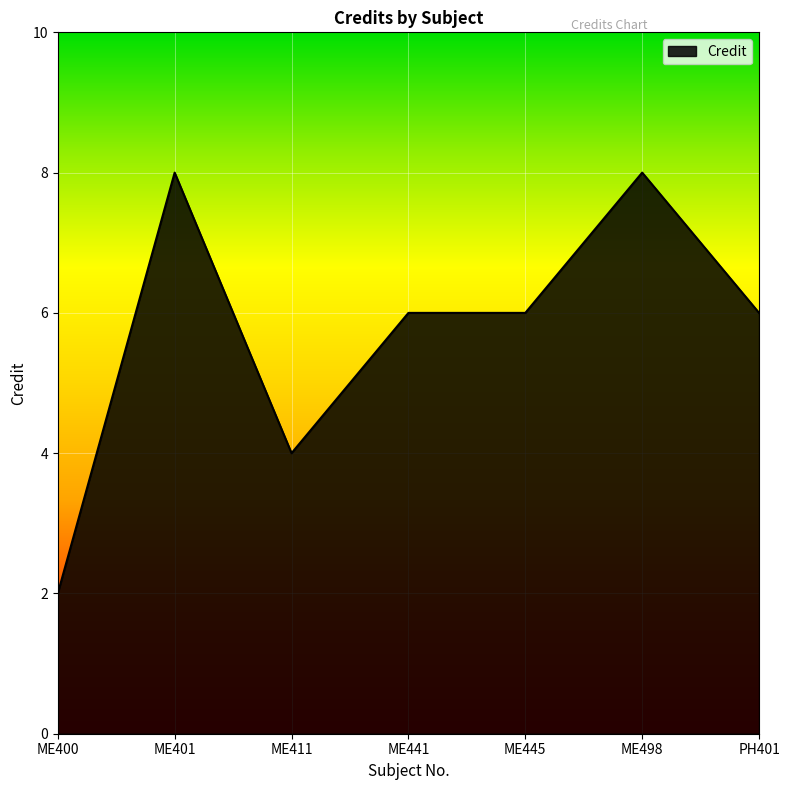

What is the change in value from ME401 to PH401?

-2